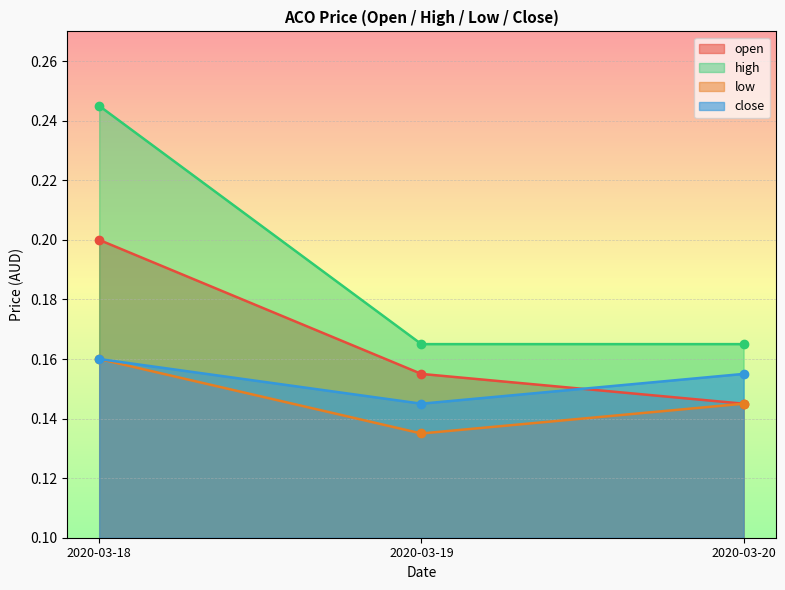

Reading left to right, transcribe all the data shown in this chart.

open: 2020-03-18=0.2	2020-03-19=0.2	2020-03-20=0.1
high: 2020-03-18=0.2	2020-03-19=0.2	2020-03-20=0.2
low: 2020-03-18=0.2	2020-03-19=0.1	2020-03-20=0.1
close: 2020-03-18=0.2	2020-03-19=0.1	2020-03-20=0.2